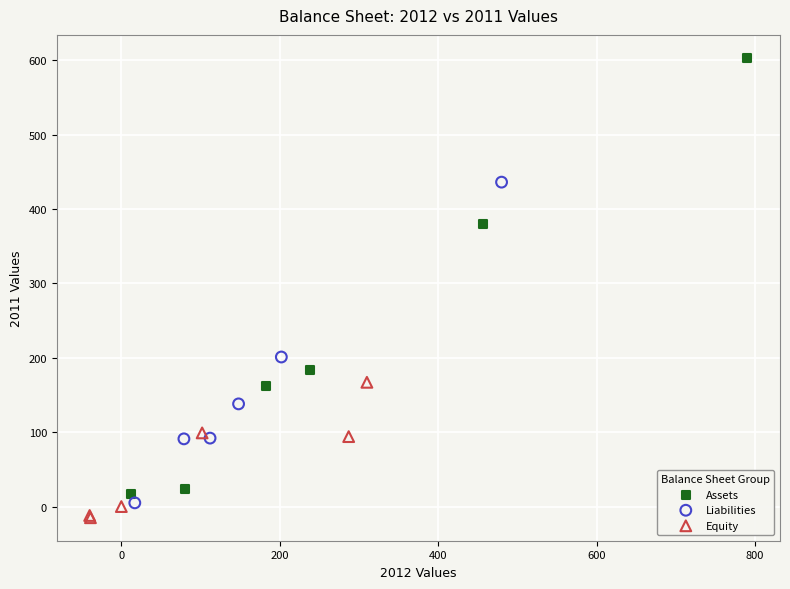

Which series reaches the maximum Y coordinate?

Assets